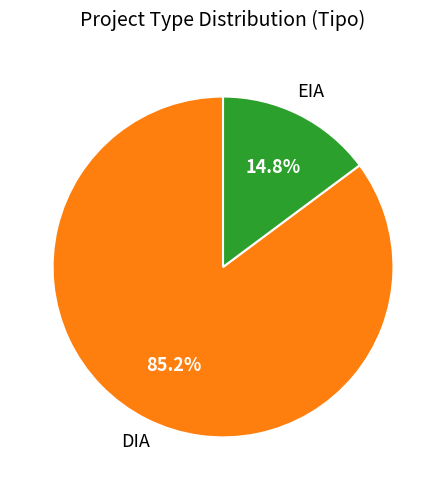

Between DIA and EIA, which is larger?

DIA